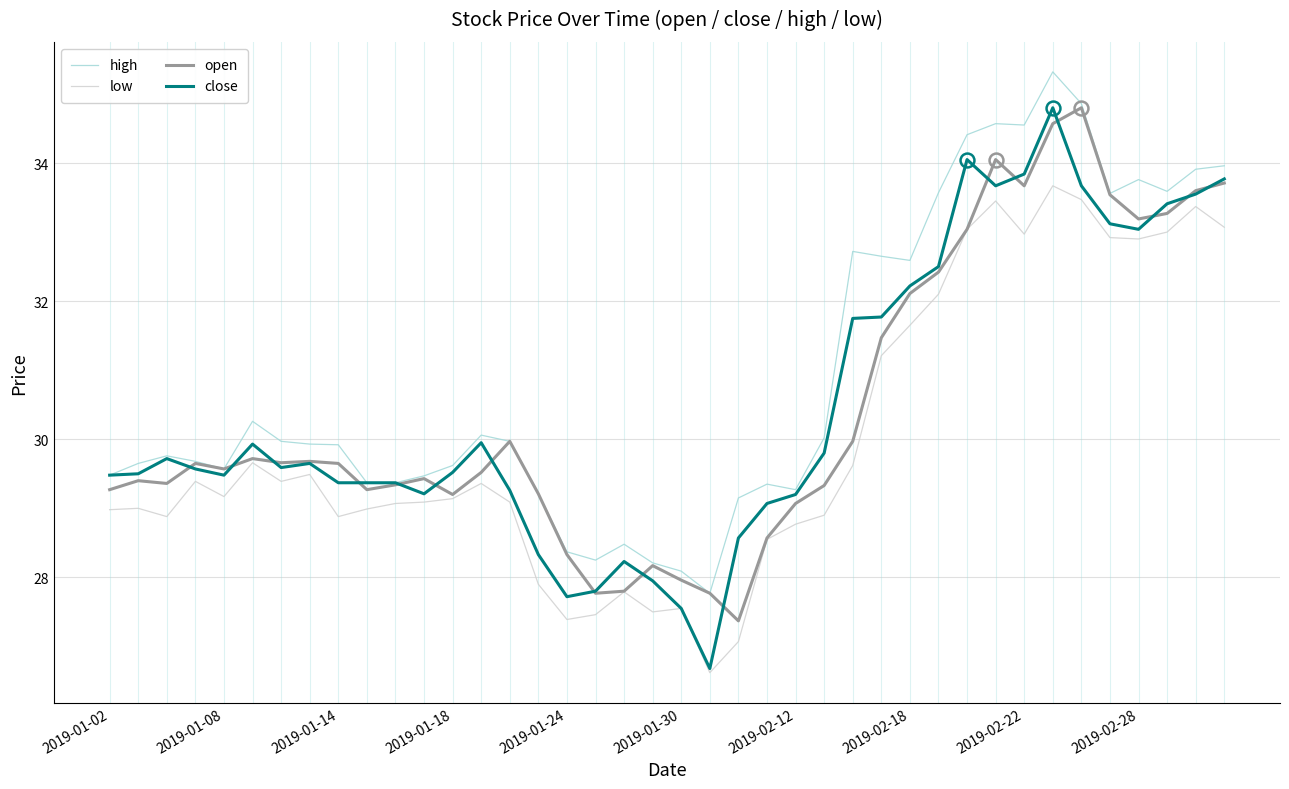

Which series has the largest total across all categories?

high